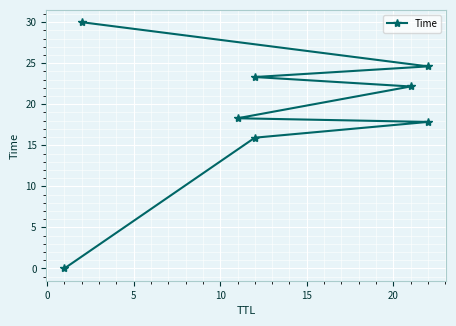

Does the chart display data point markers on the line(s)?

Yes